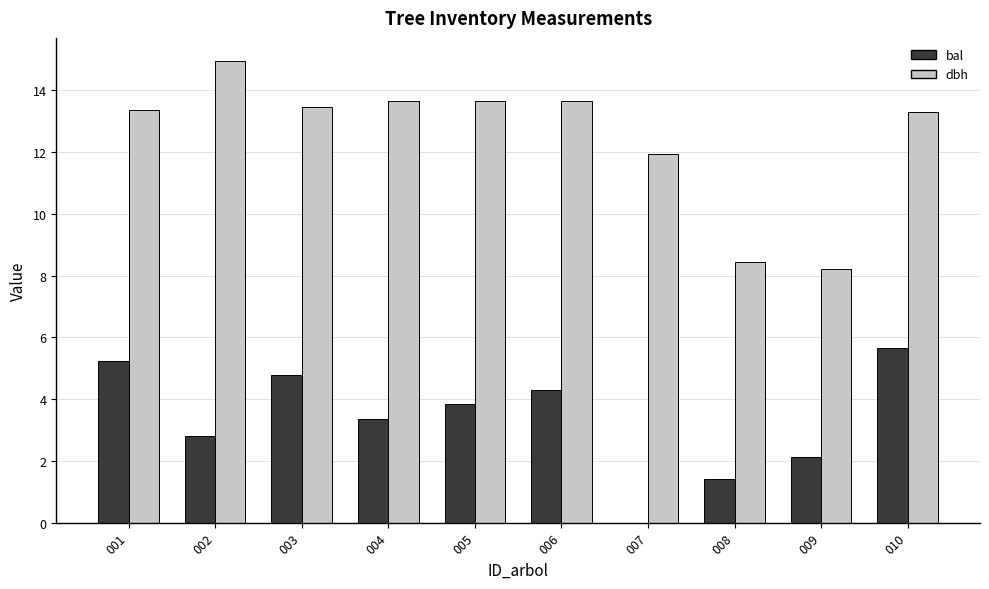

Which label corresponds to the largest value in the chart?

002